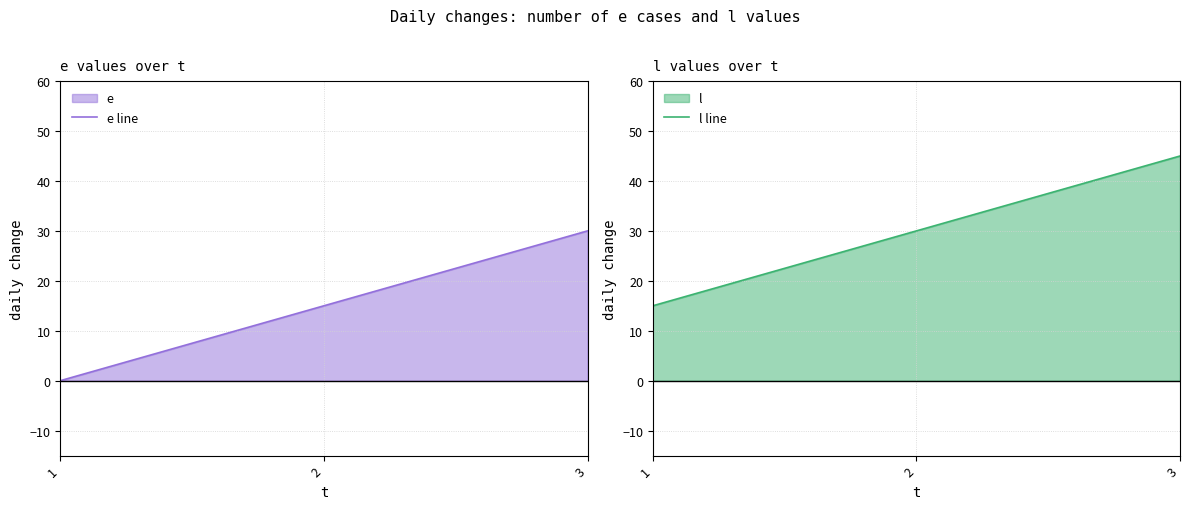

What is the difference between the highest and lowest values at 3?

15